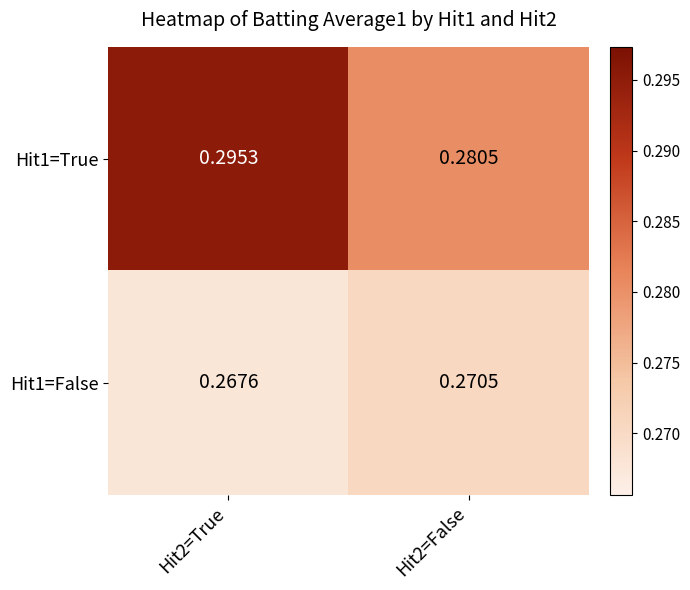

Count the number of data series in this chart.

2